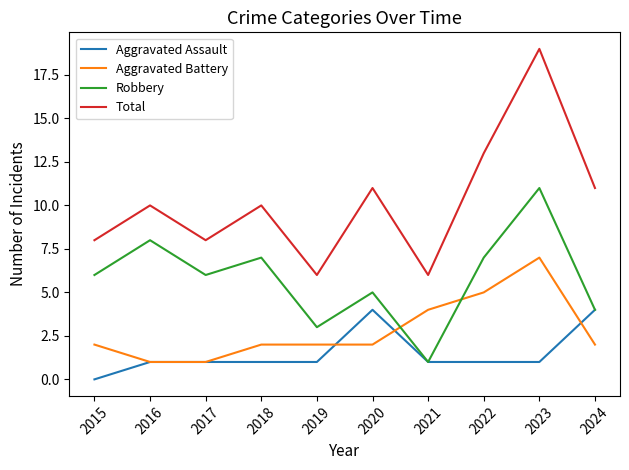

At 2023, list the series in order from largest to smallest.

Total, Robbery, Aggravated Battery, Aggravated Assault